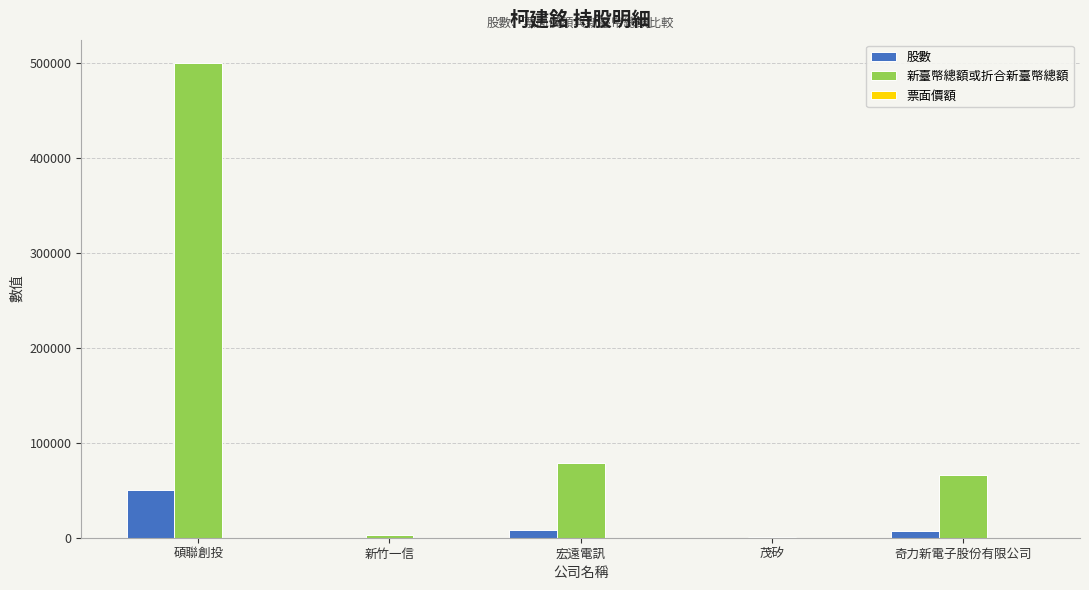

Which category has the highest value across all series?

碩聯創投